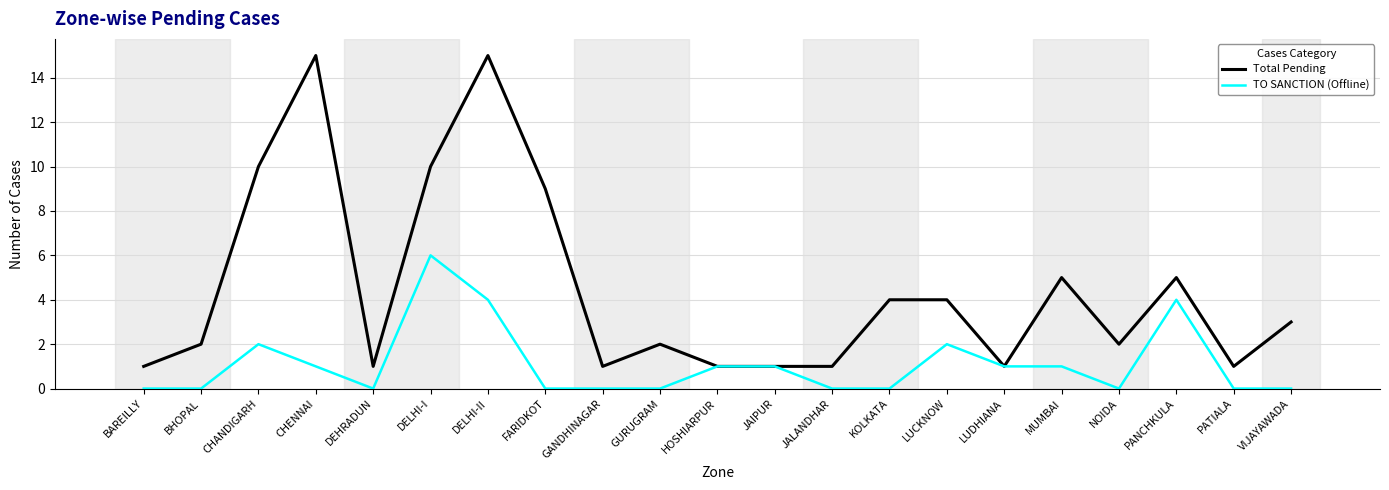

How many lines are shown in the chart?

2